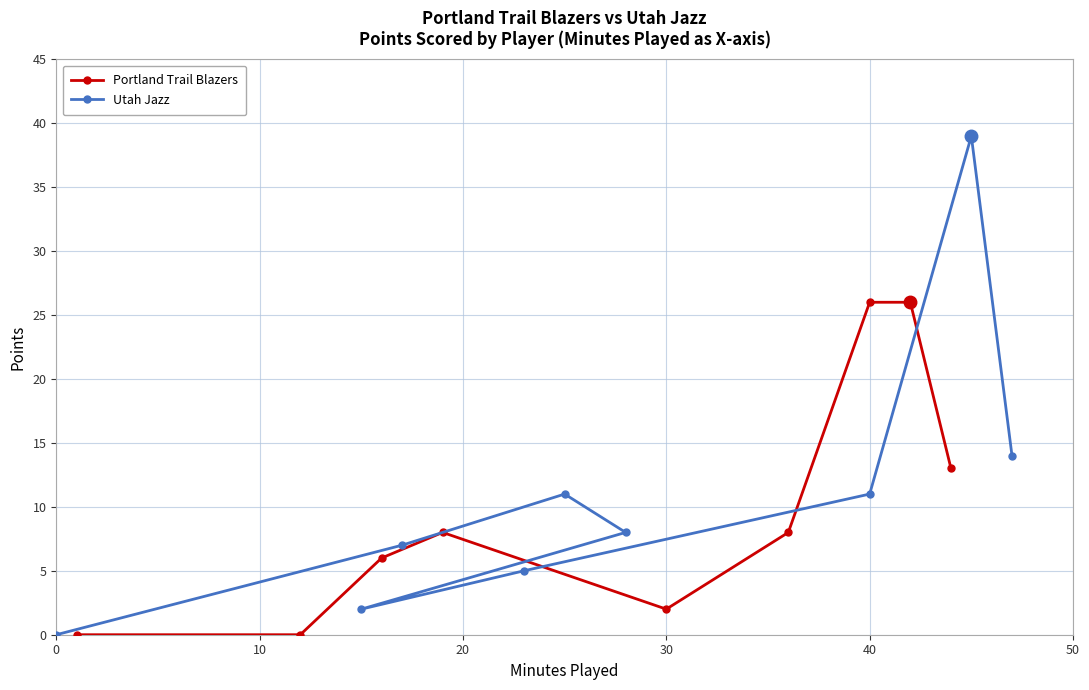

The Utah Jazz series shows 9 at 7. True or false?

False